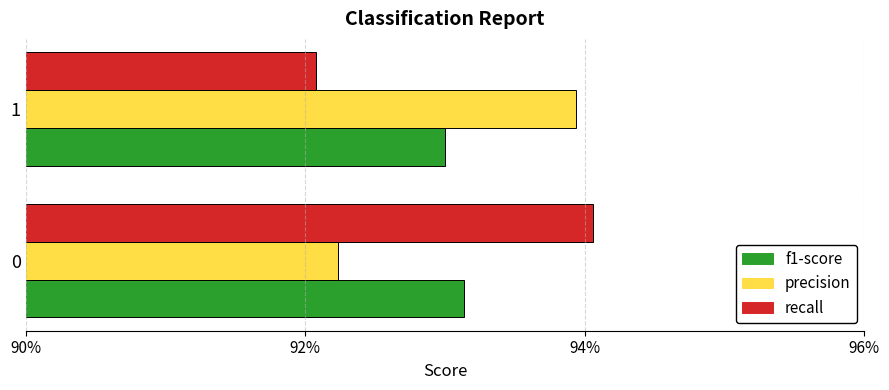

Reading left to right, extract all data points from this chart.

f1-score: 0.9	0.9
precision: 0.9	0.9
recall: 0.9	0.9